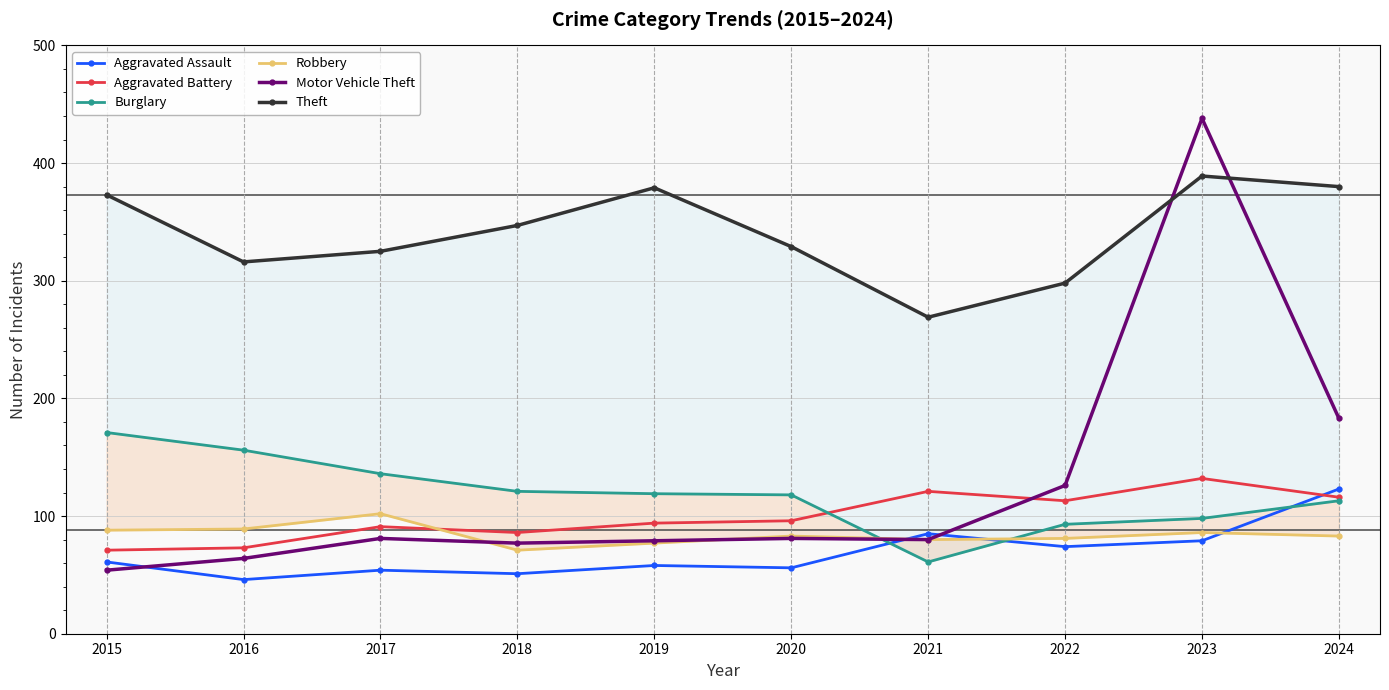

What is the spread (max minus min) of values at 2020?

273